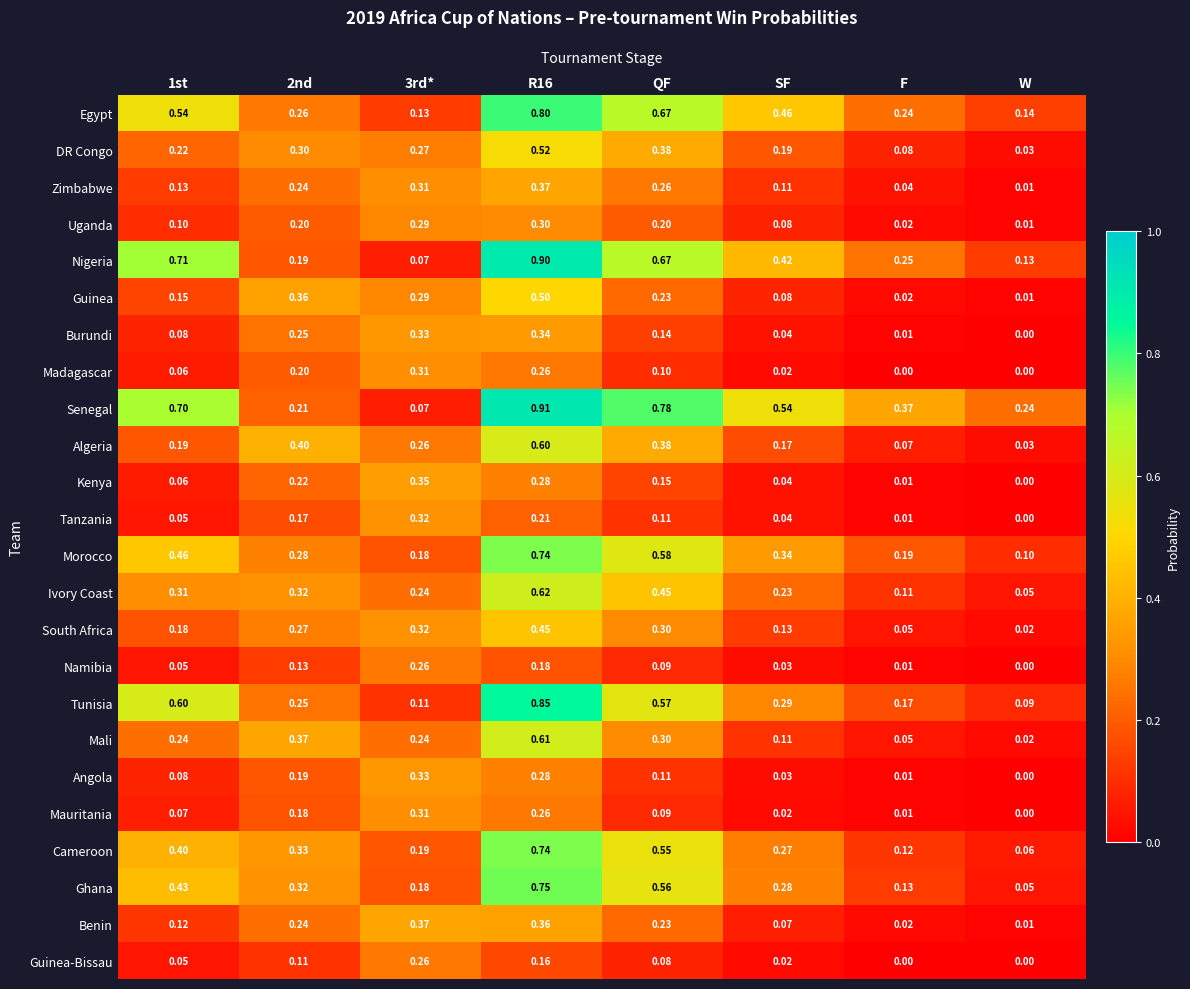

How many data points in Angola are above 0?

7